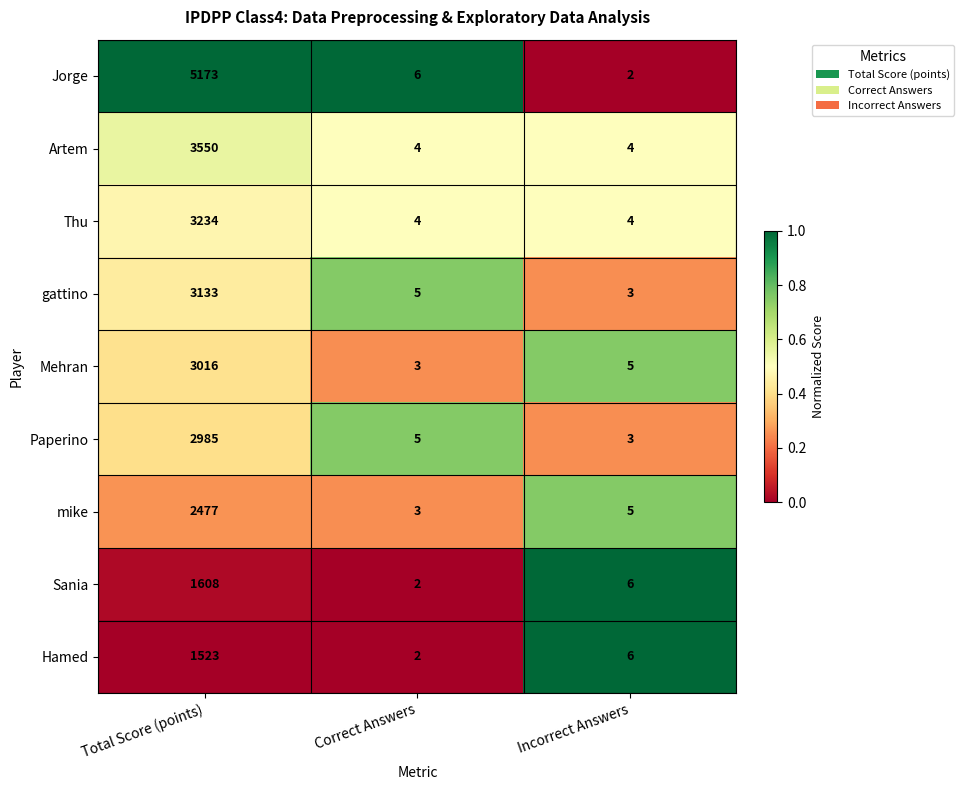

How many Thu values are between 4 and 3234?

3